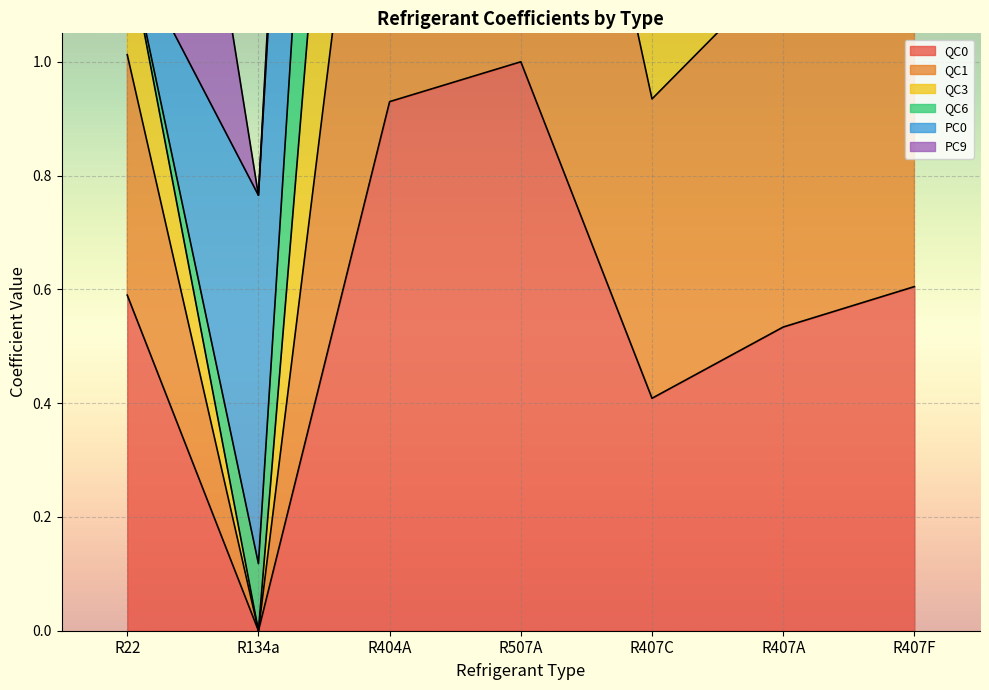

The value of QC0 at R407F is 0.6. True or false?

True